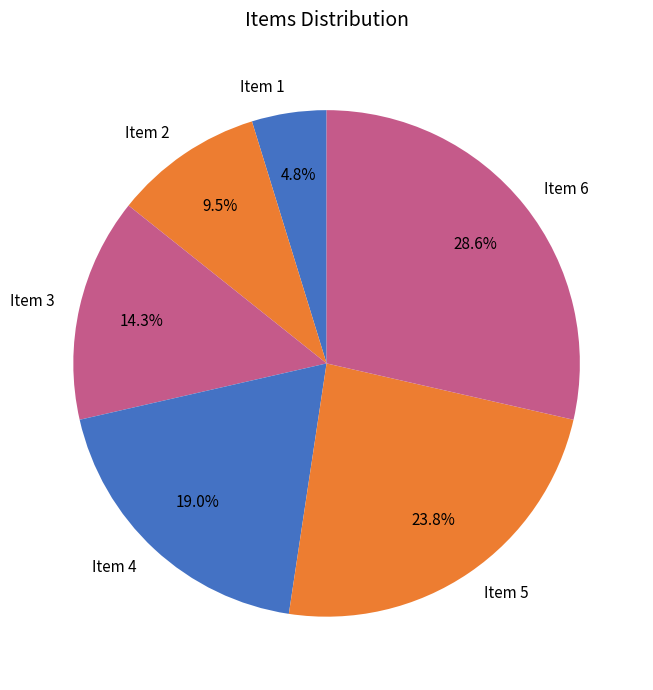

How many slices are in this pie chart?

6